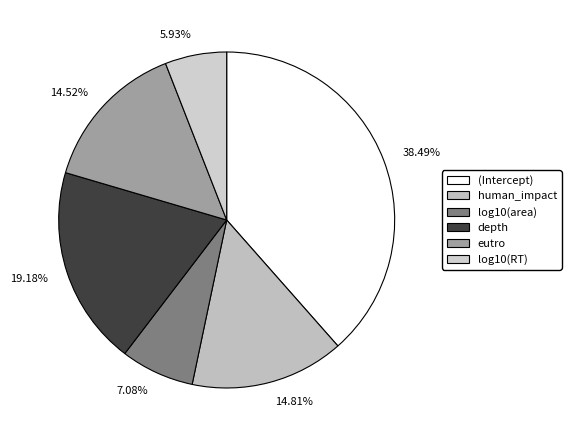

Does any single category account for the majority?

No